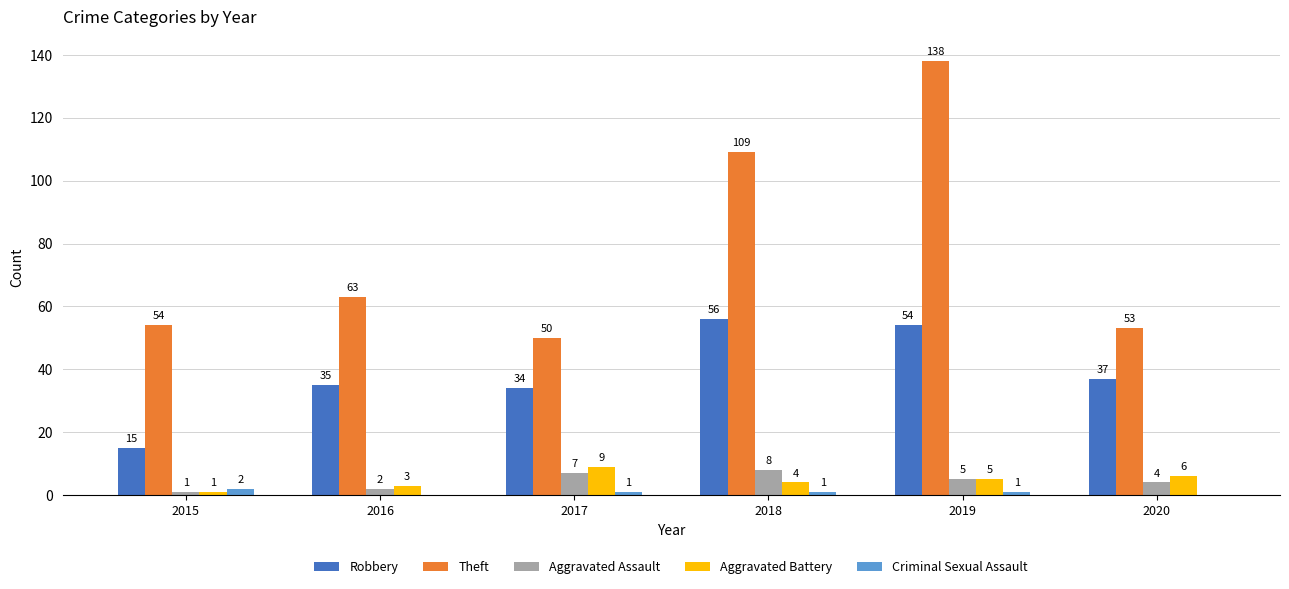

What value does the Theft series have at 2019, to the nearest 5?

140